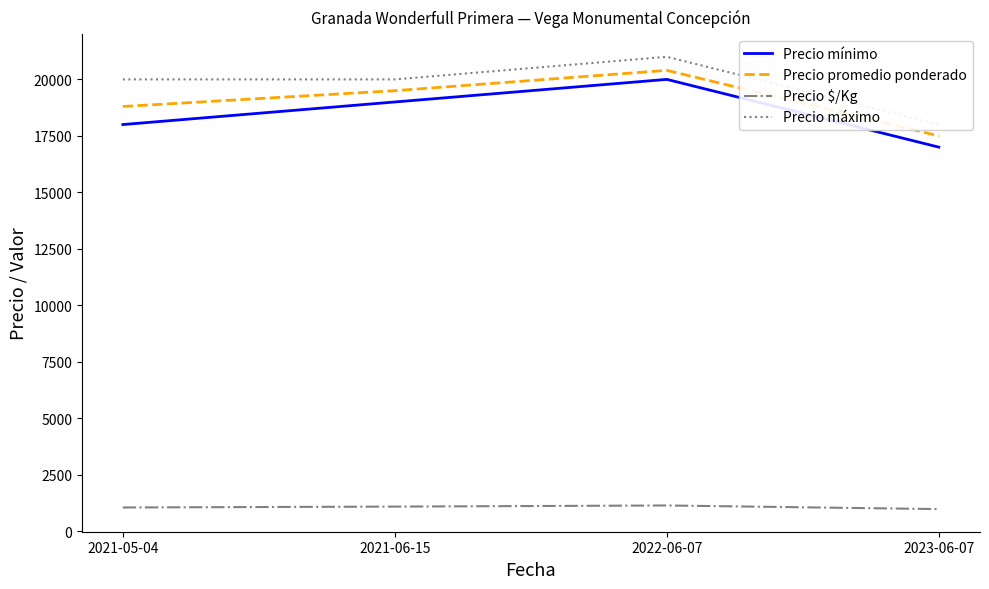

Reading left to right, list all the values displayed in this chart.

Precio mínimo: 18000	19000	20000	17000
Precio promedio ponderado: 18800	19500	20400	17500
Precio $/Kg: 1044	1083	1133	972
Precio máximo: 20000	20000	21000	18000